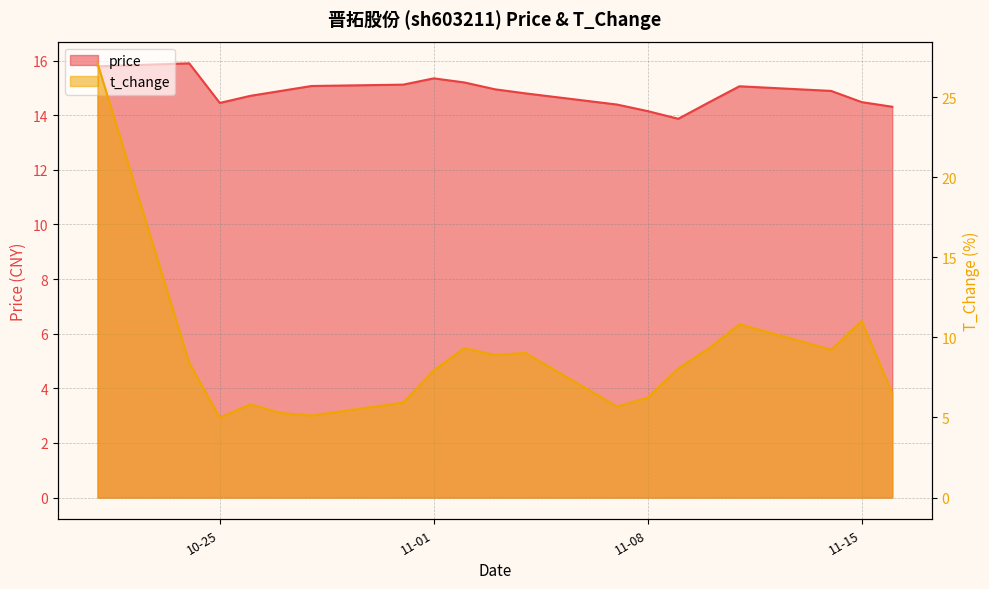

How many categories are shown in the chart?

19